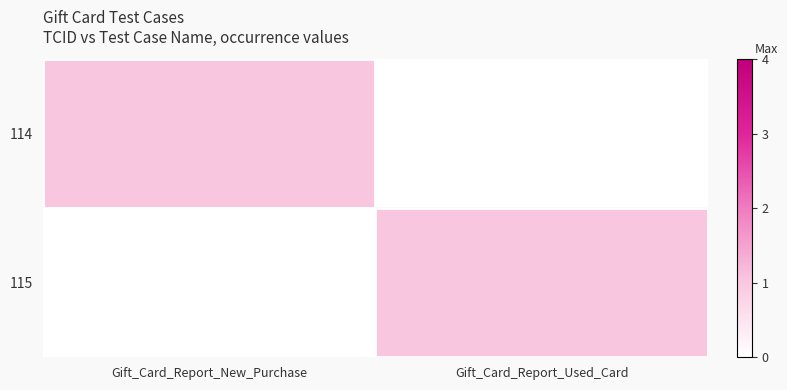

Which has a higher value, Gift_Card_Report_New_Purchase or Gift_Card_Report_Used_Card?

Gift_Card_Report_New_Purchase